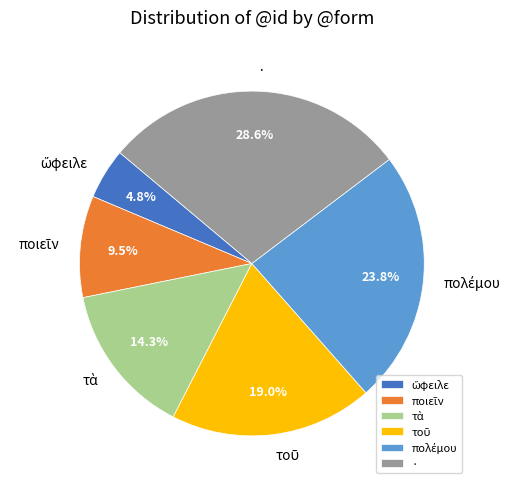

What is the largest slice in the pie chart?

·